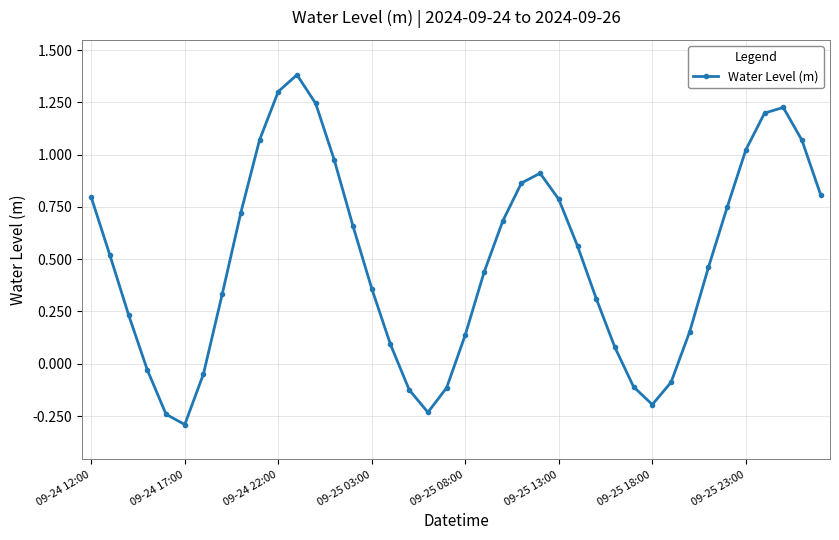

What is the minimum value shown in the chart?

-0.3